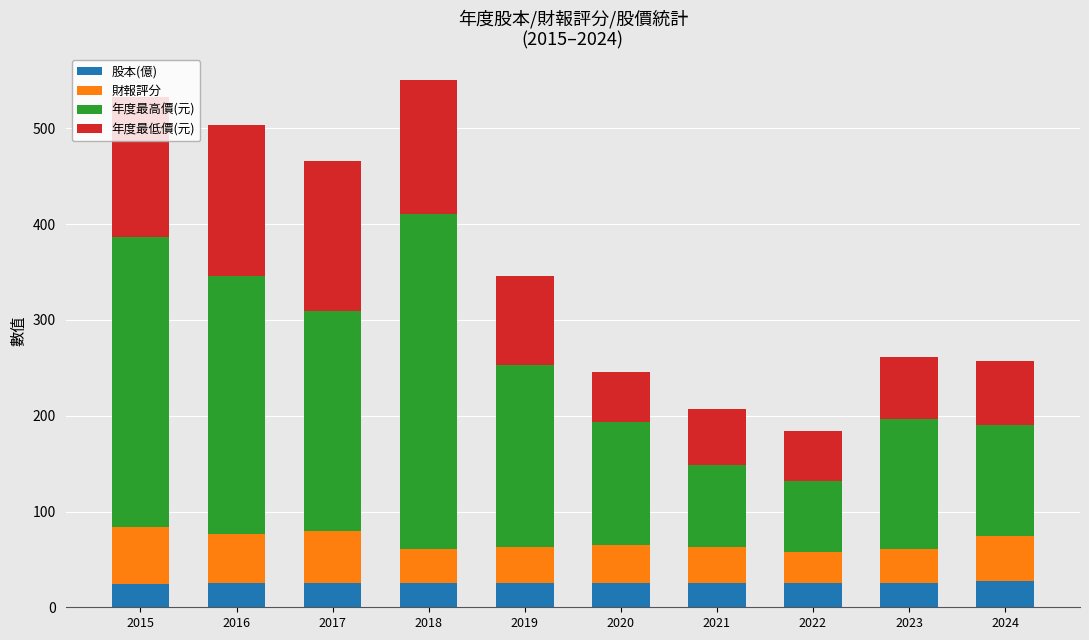

What is the maximum value for 股本(億)?

27.3